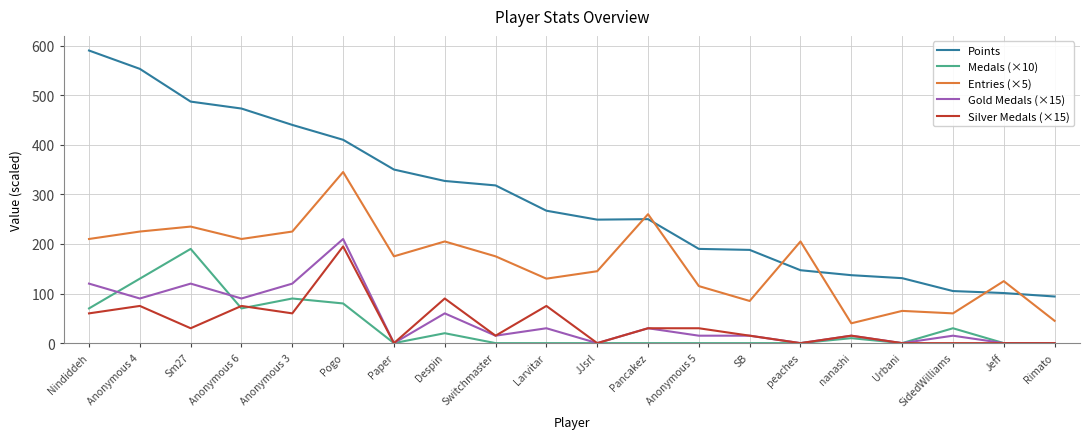

True or false: Entries (×5) and Gold Medals (×15) cross at least once.

False